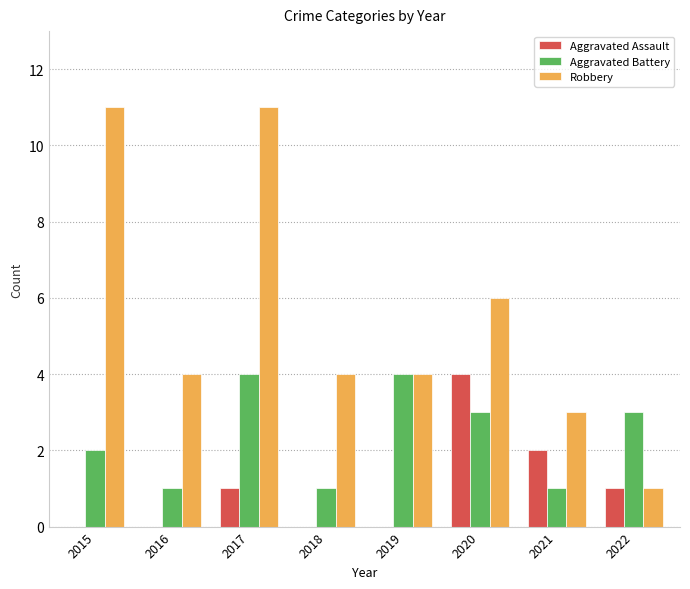

What is the sum of all Robbery values?

44